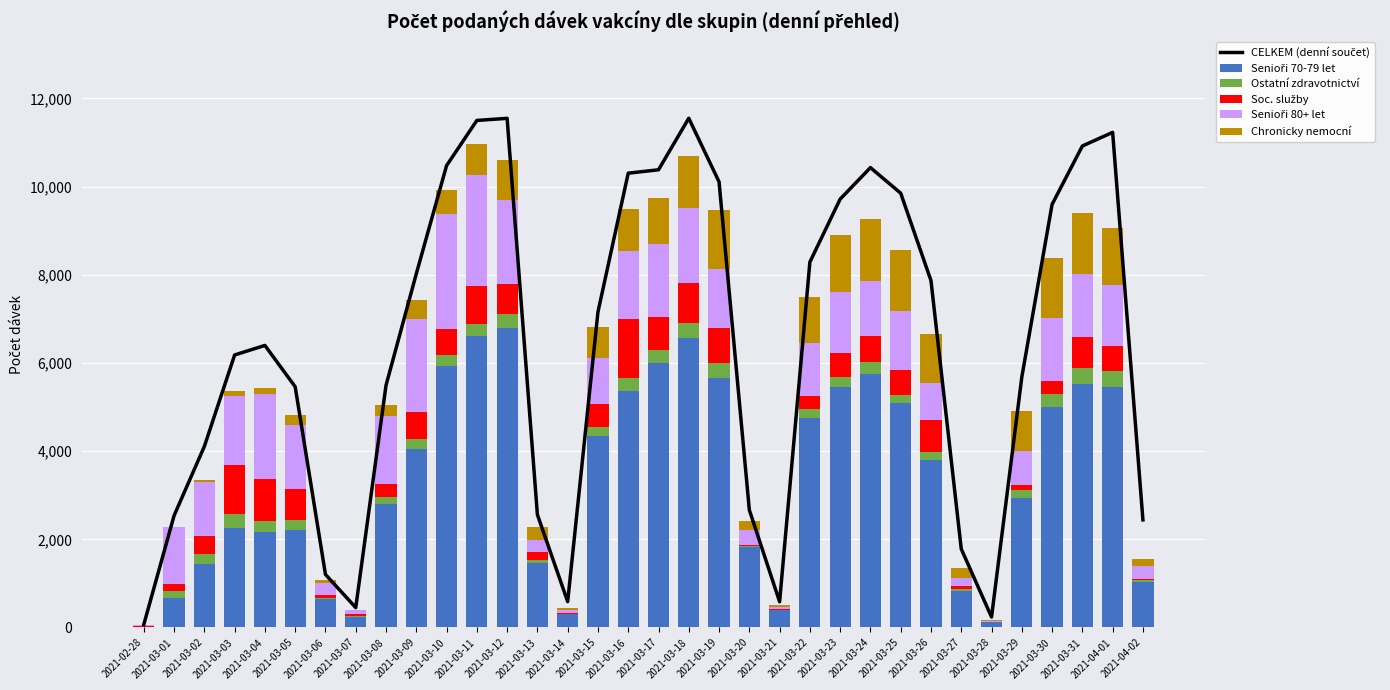

What position from the left is 2021-03-29?

30